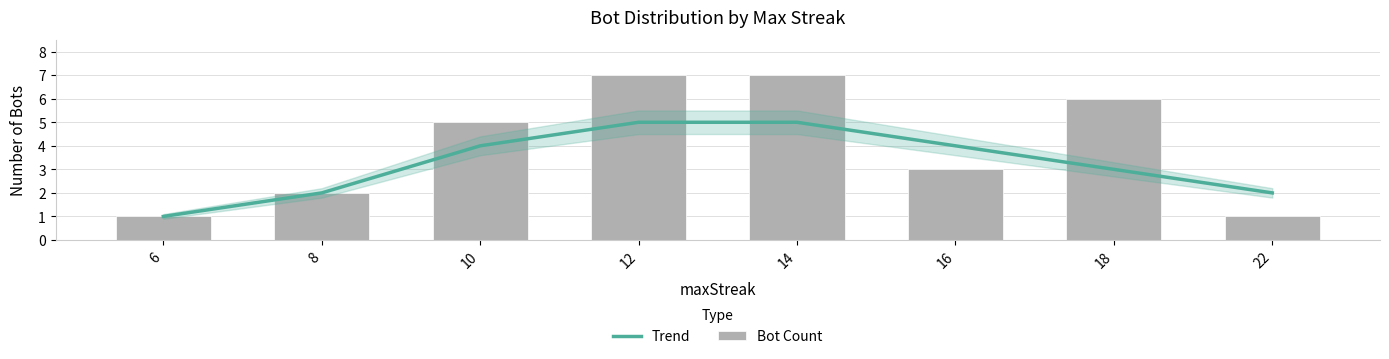

What is the smallest value displayed?

1